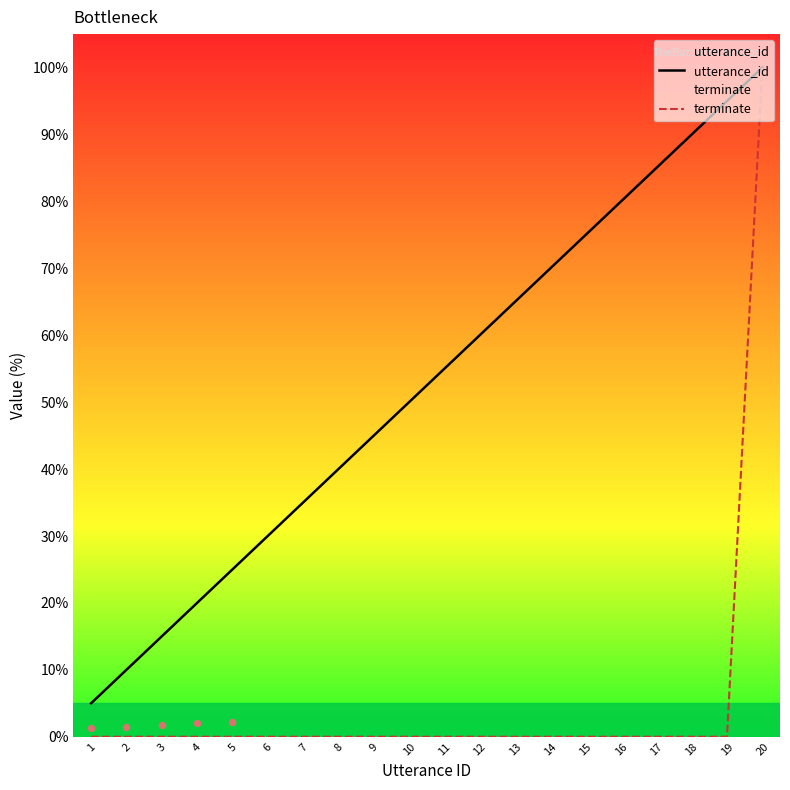

Which series has the largest total across all categories?

utterance_id